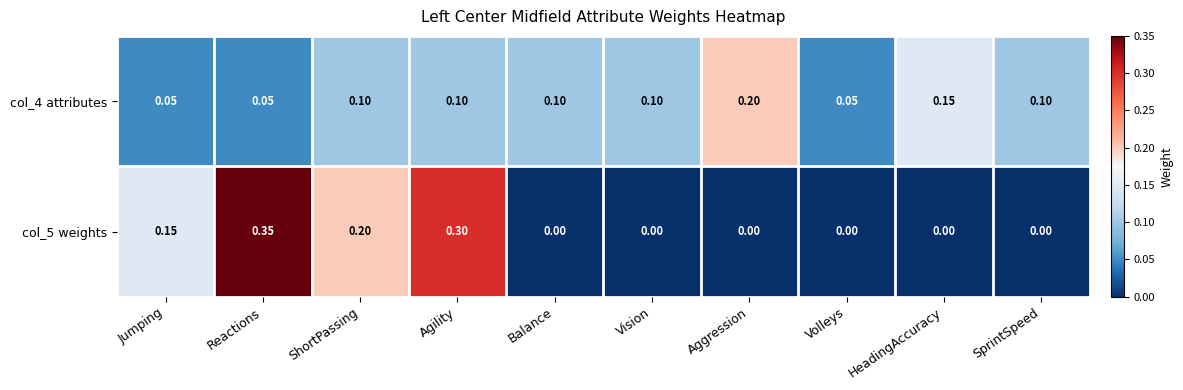

Is the value of col_4 attributes at Reactions greater than the value of col_5 weights at HeadingAccuracy?

Yes